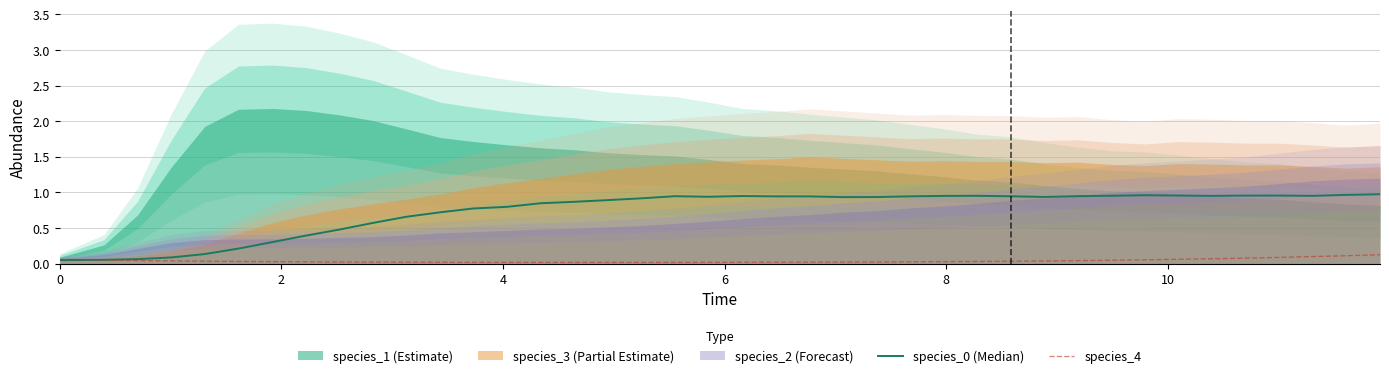

How many times do species_0 (Median) and species_4 cross each other?

1